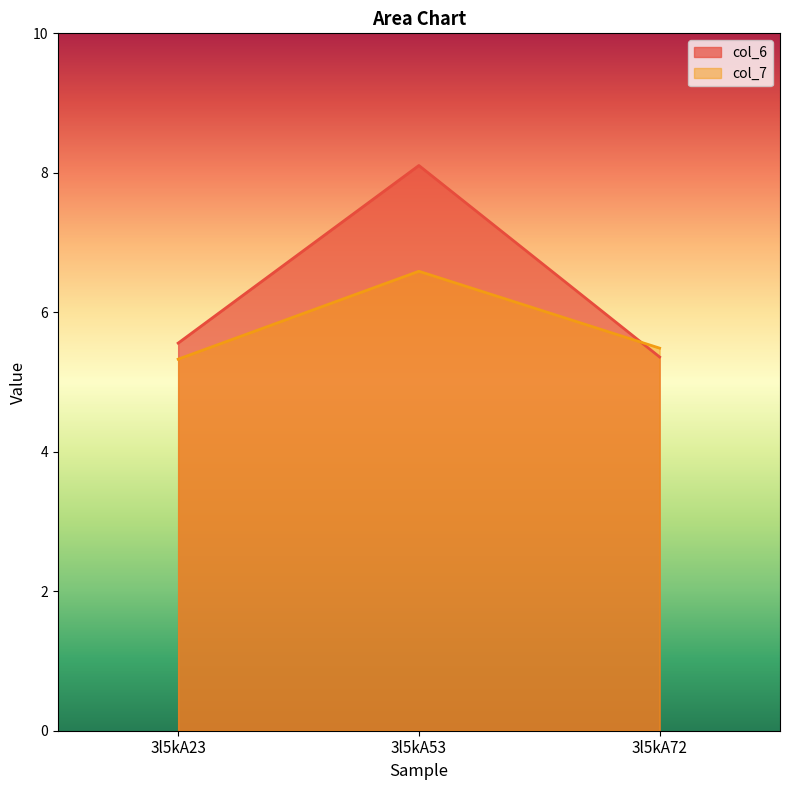

Reading left to right, list all the values displayed in this chart.

col_6: 3l5kA23=5.6	3l5kA53=8.1	3l5kA72=5.4
col_7: 3l5kA23=5.3	3l5kA53=6.6	3l5kA72=5.5